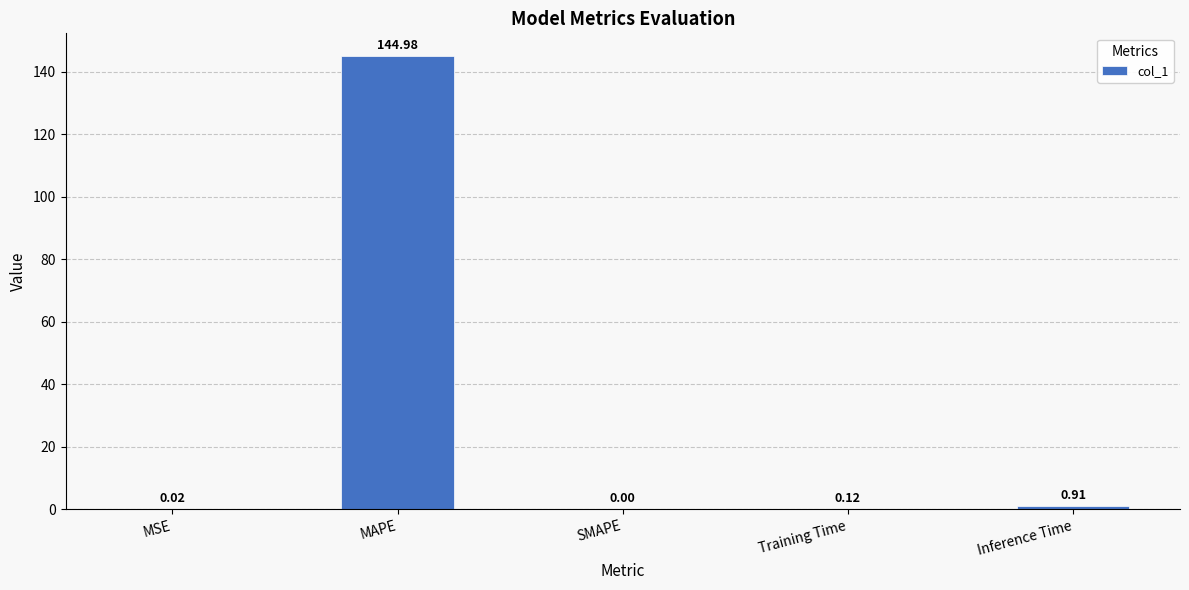

Count the number of data series in this chart.

1